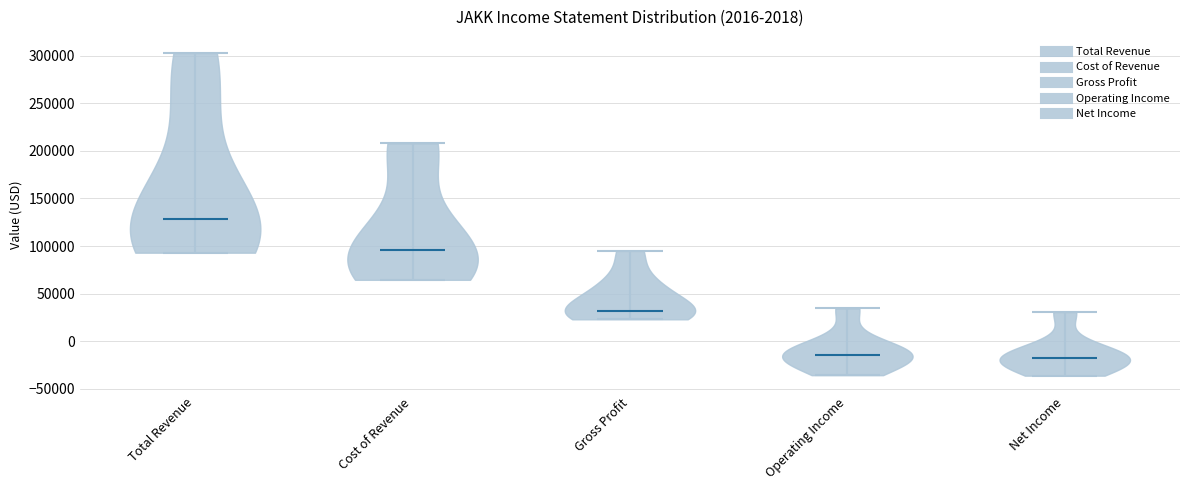

What is the highest point the violin for Gross Profit reaches on the y-axis? The values are not printed on the chart, so give them approximately, as read against the axis.

95000